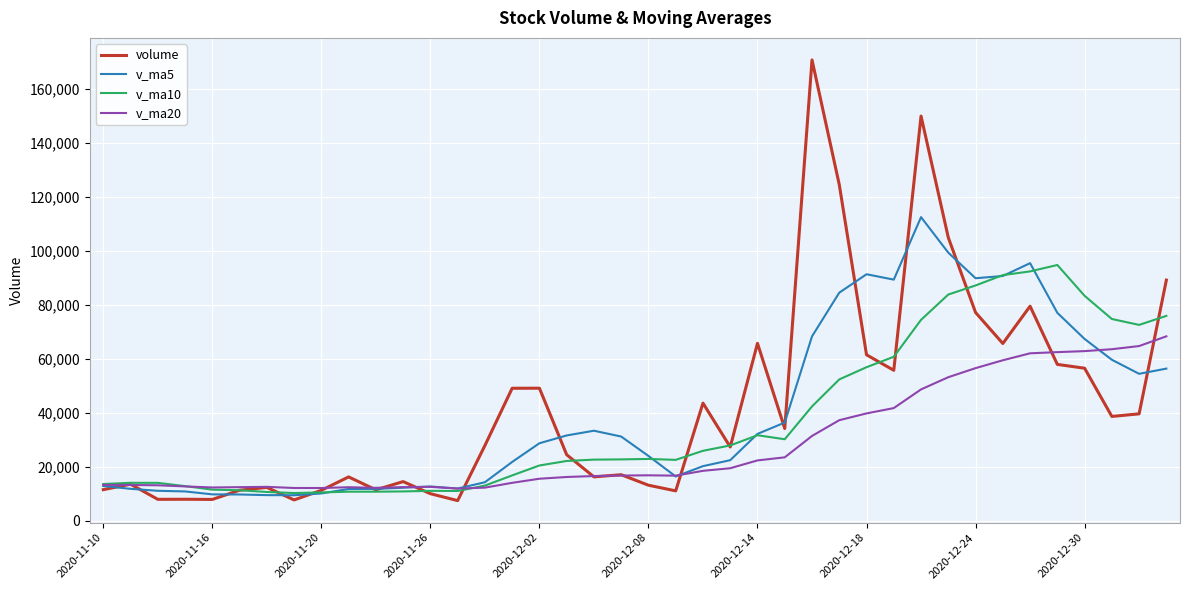

What is the maximum value for v_ma5?

112516.5